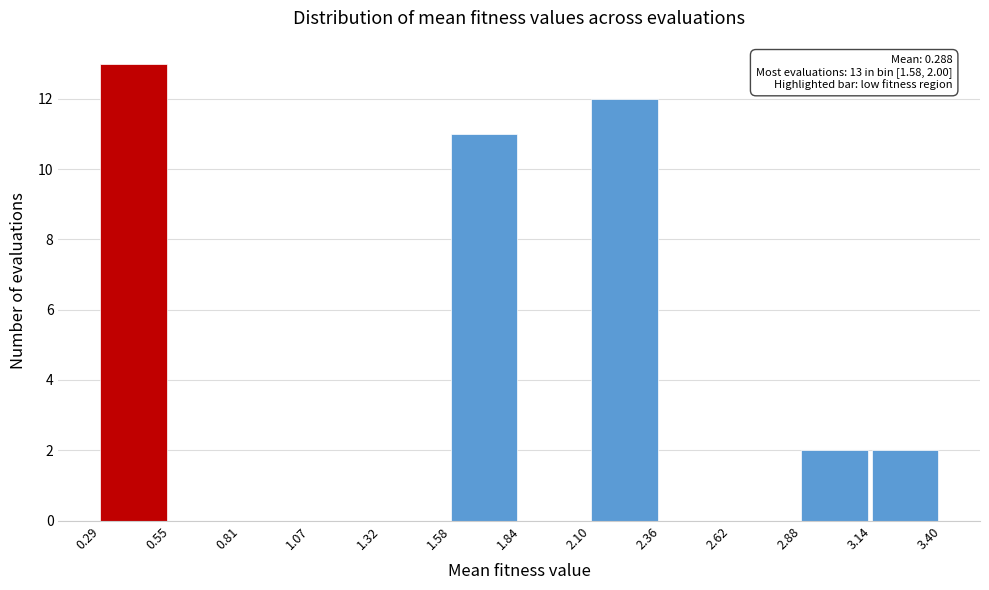

Which range on the x-axis has the tallest bar?

0.29 to 0.55